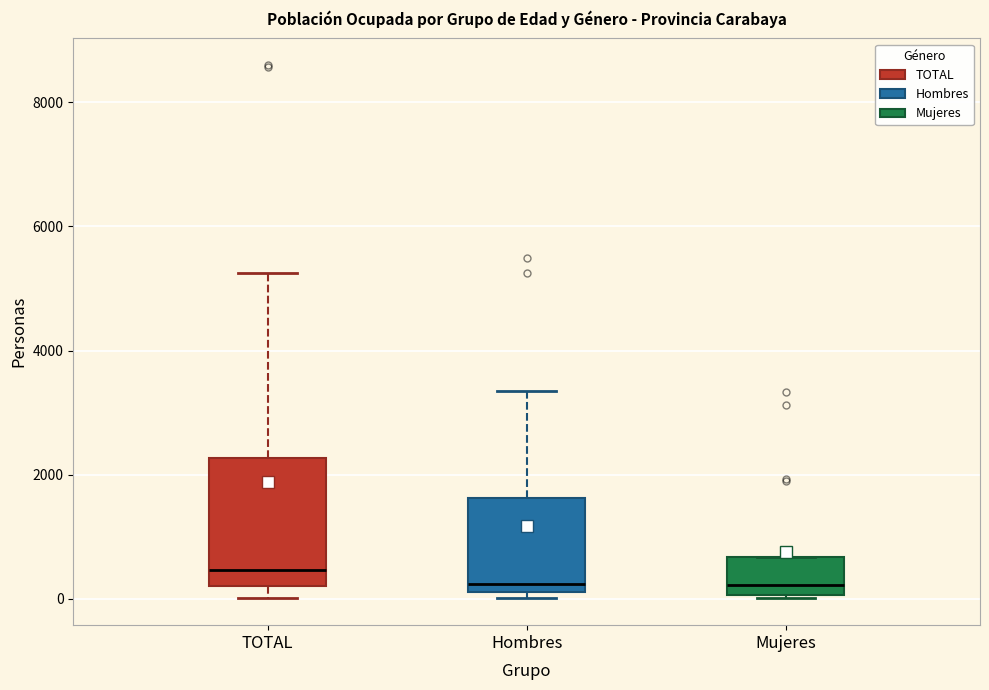

Reading left to right, transcribe this box plot: for each box, give where its median line is, the range the box spans, and where its two whiskers end, as read against the y-axis. The values are not printed on the chart, so give them approximately, as read against the axis.

TOTAL: median 400, box 200 to 2200, whiskers 0 to 5200
Hombres: median 200 (just above the box's lower edge), box 200 to 1600, whiskers 0 to 3400
Mujeres: median 200, box 0 to 600, whiskers 0 to 600